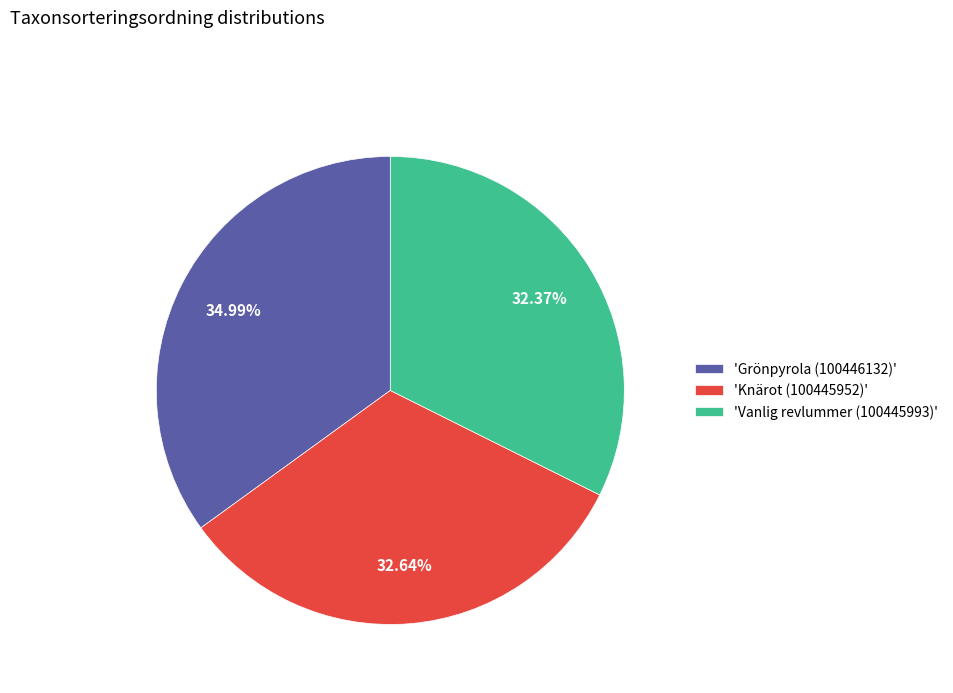

Is there any slice that represents more than half of the pie?

No